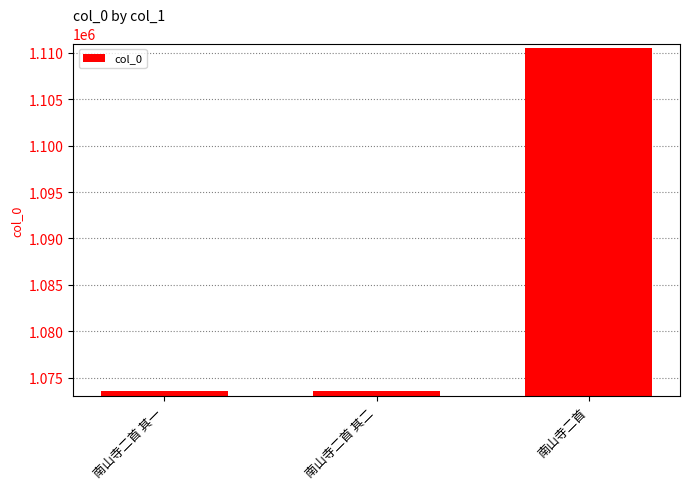

True or false: the data shows 699242 at 南山寺二首 其二.

False